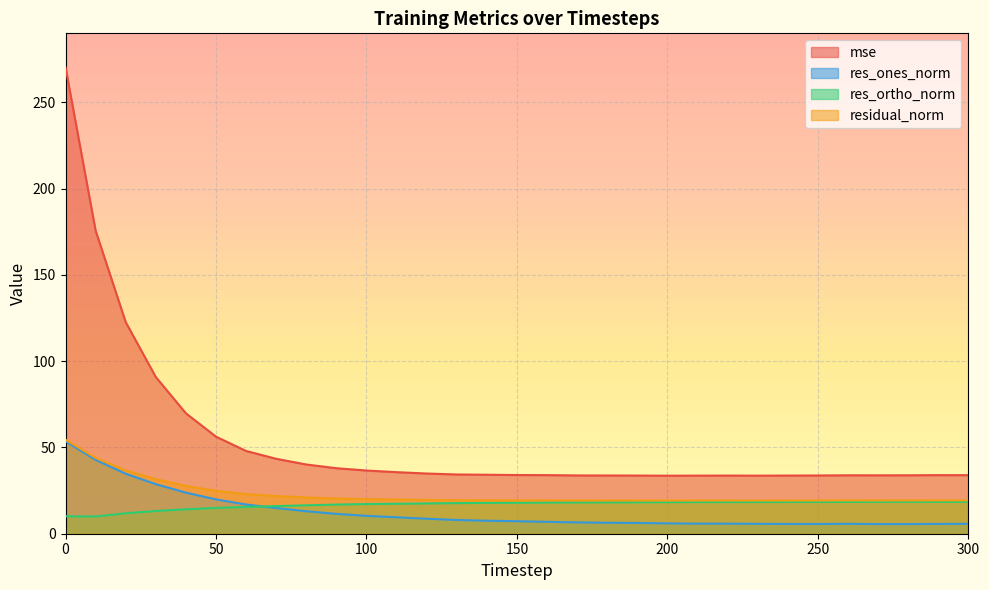

True or false: residual_norm and res_ortho_norm intersect in this chart.

False